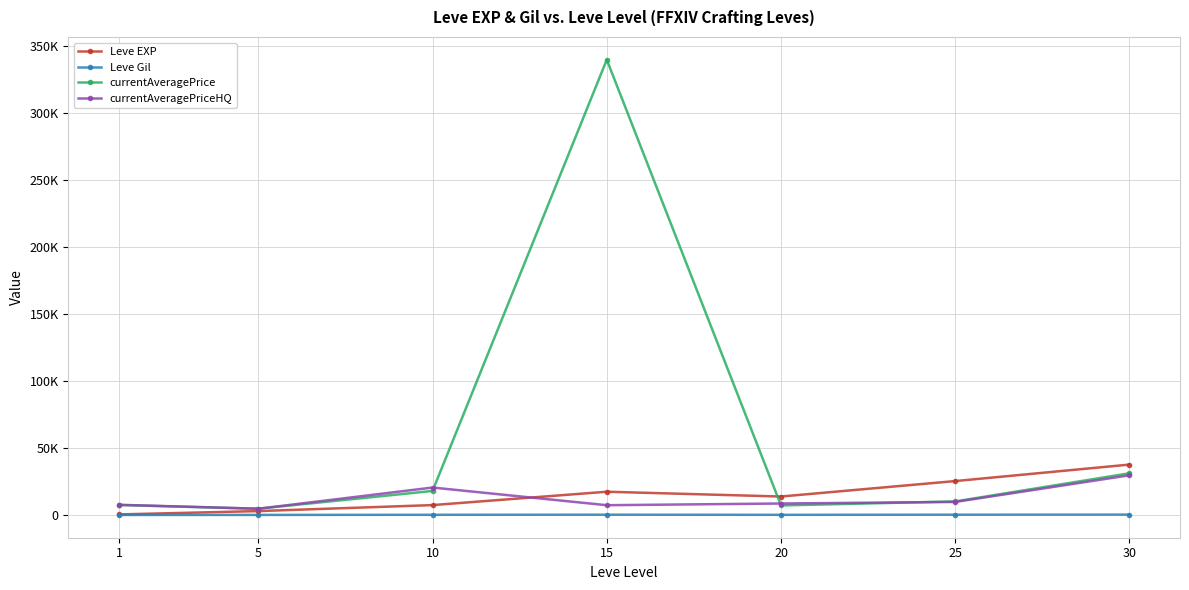

Which series changed the most between 5 and 20?

Leve EXP